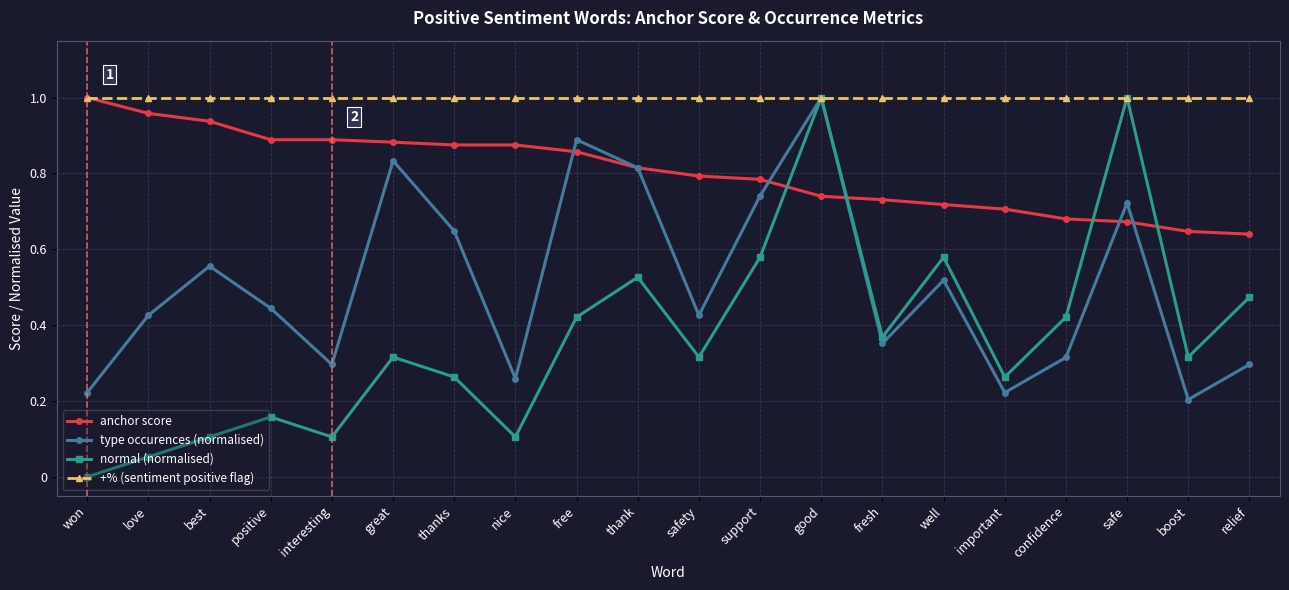

At which category does normal (normalised) reach its first local peak?

positive